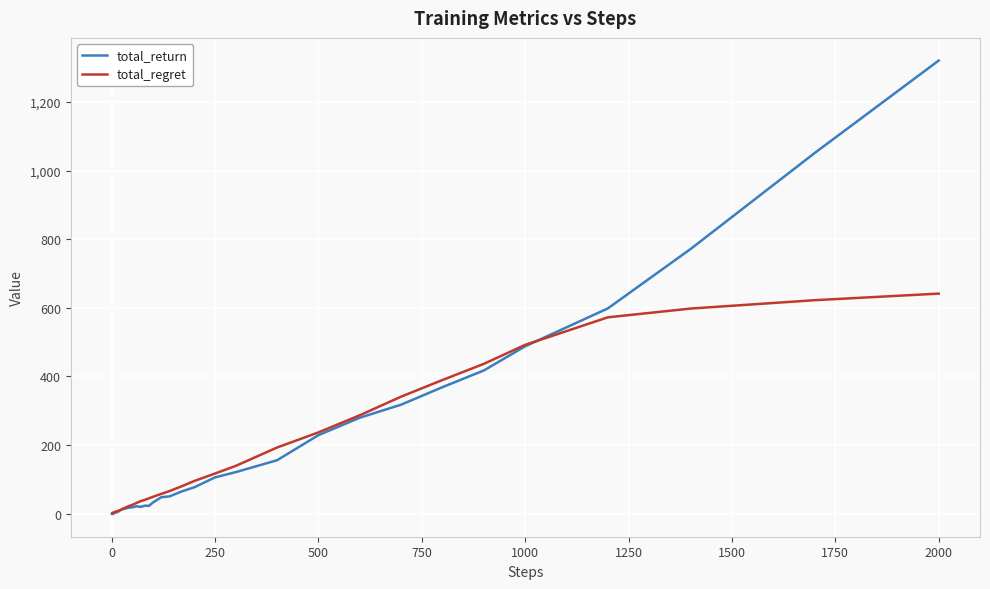

Which series has the widest spread of values?

total_return